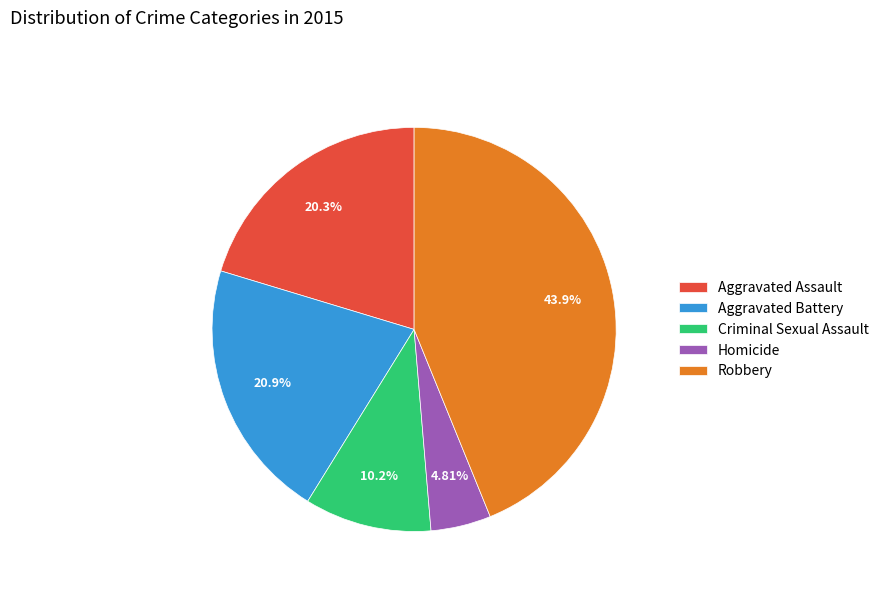

To the nearest percent, what portion does Aggravated Assault represent?

20%